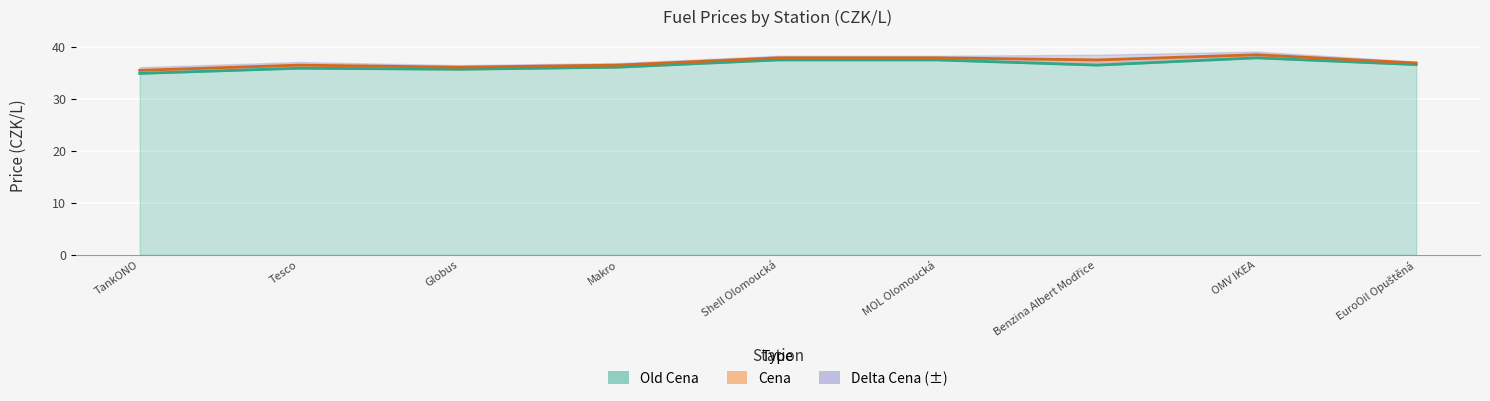

Count the number of categories in the chart.

9